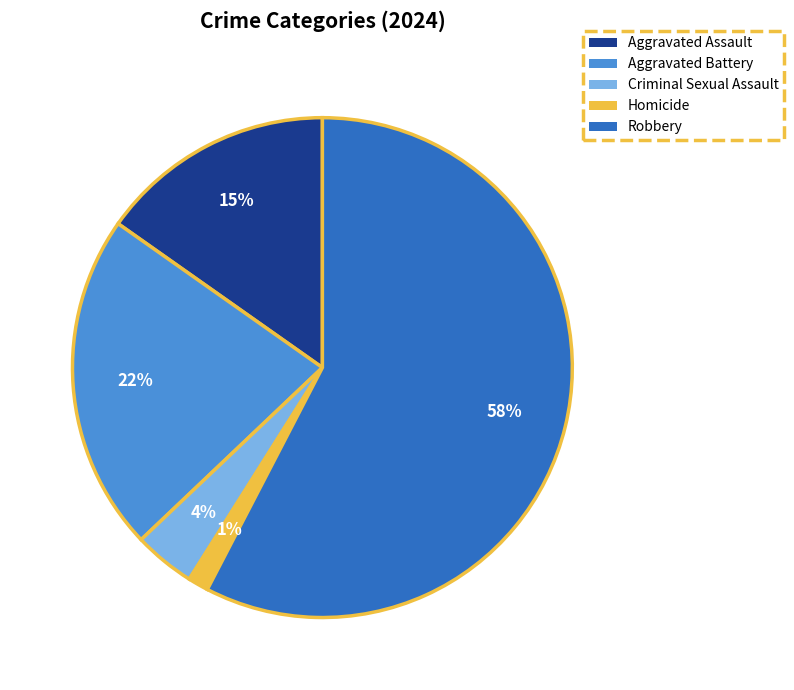

What is the largest slice in the pie chart?

Robbery